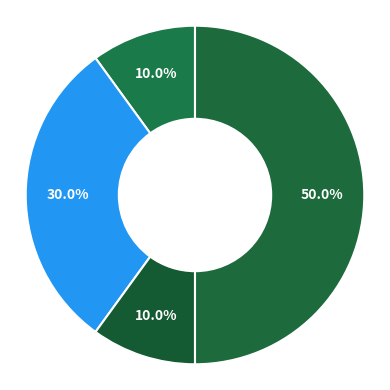

Count the number of slices in the pie.

4